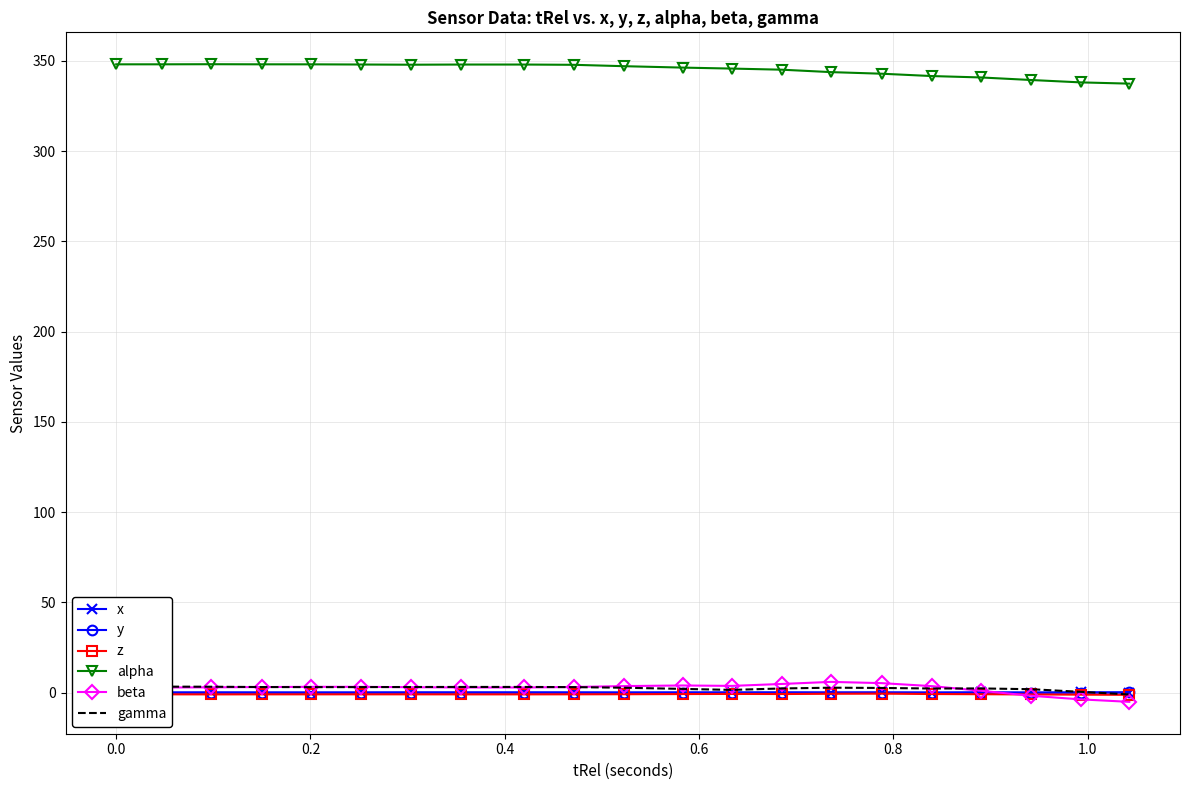

True or false: y has more than 2 interior local peaks.

True